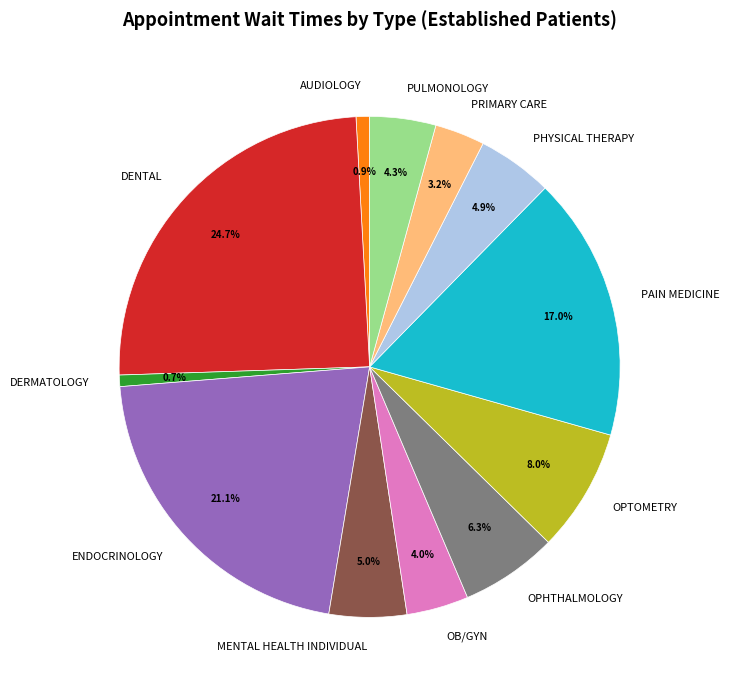

To the nearest percent, what is the combined percentage of OPHTHALMOLOGY and PRIMARY CARE?

9%